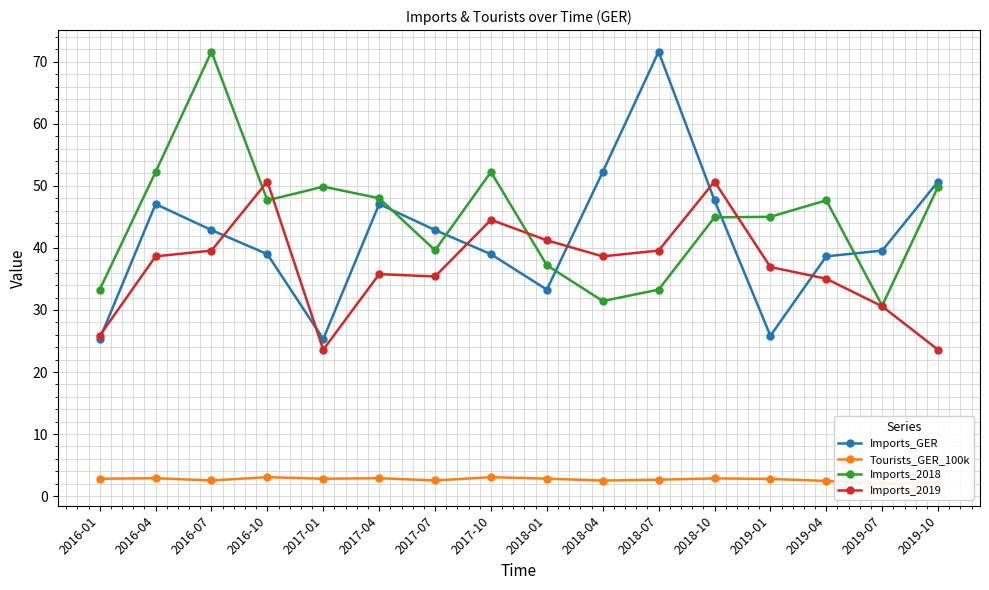

Reading left to right, extract all data points from this chart.

Imports_GER: 25.3	47.1	42.9	39.0	25.3	47.1	42.9	39.0	33.3	52.2	71.6	47.7	25.8	38.6	39.6	50.7
Tourists_GER_100k: 2.8	2.9	2.5	3.0	2.8	2.9	2.5	3.0	2.8	2.5	2.6	2.9	2.8	2.4	1.9	2.1
Imports_2018: 33.3	52.2	71.6	47.7	49.9	48.0	39.6	52.2	37.2	31.4	33.3	44.9	45.0	47.7	30.7	49.9
Imports_2019: 25.8	38.6	39.6	50.7	23.6	35.8	35.4	44.5	41.2	38.6	39.6	50.7	36.9	35.0	30.6	23.6